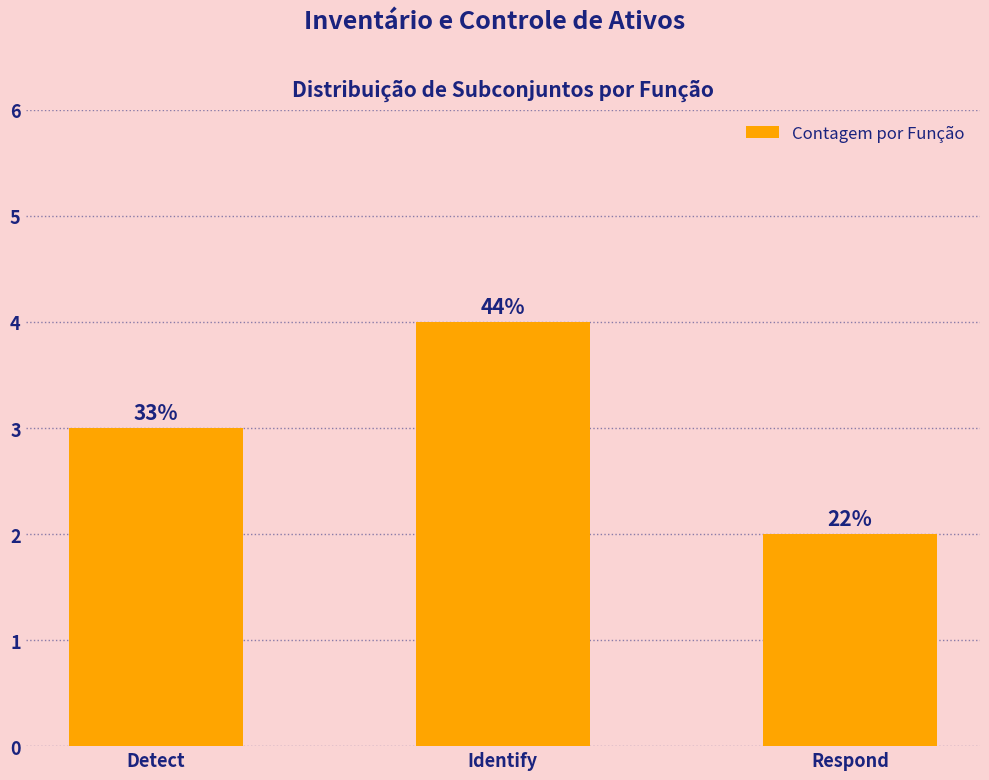

The value at Respond is 2. True or false?

True